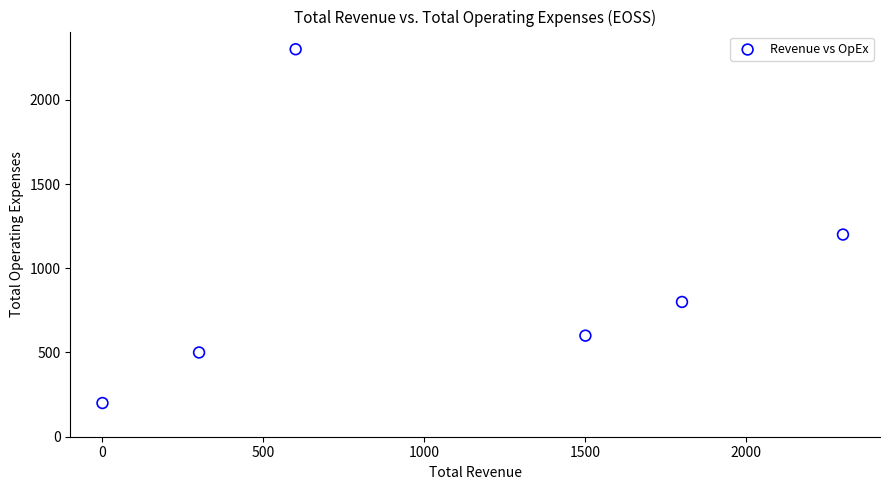

What Y value in the scatter plot is closest to 1250?

1200